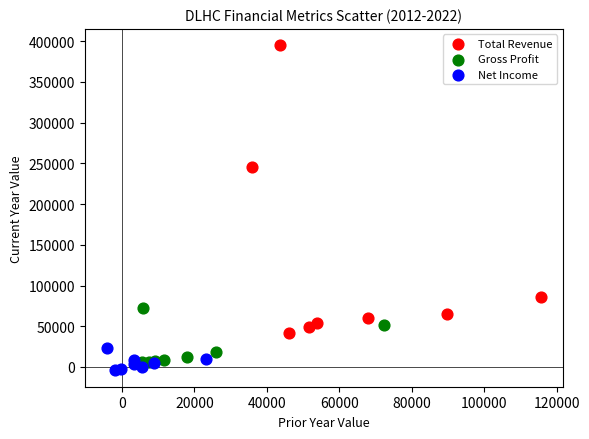

Which series contains the highest Y value?

Total Revenue